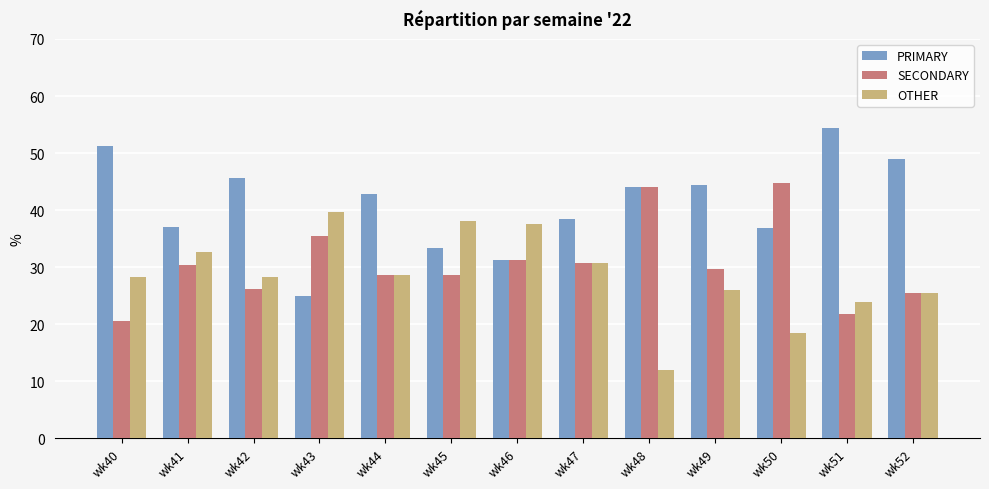

The PRIMARY series shows 26.2 at wk49. True or false?

False